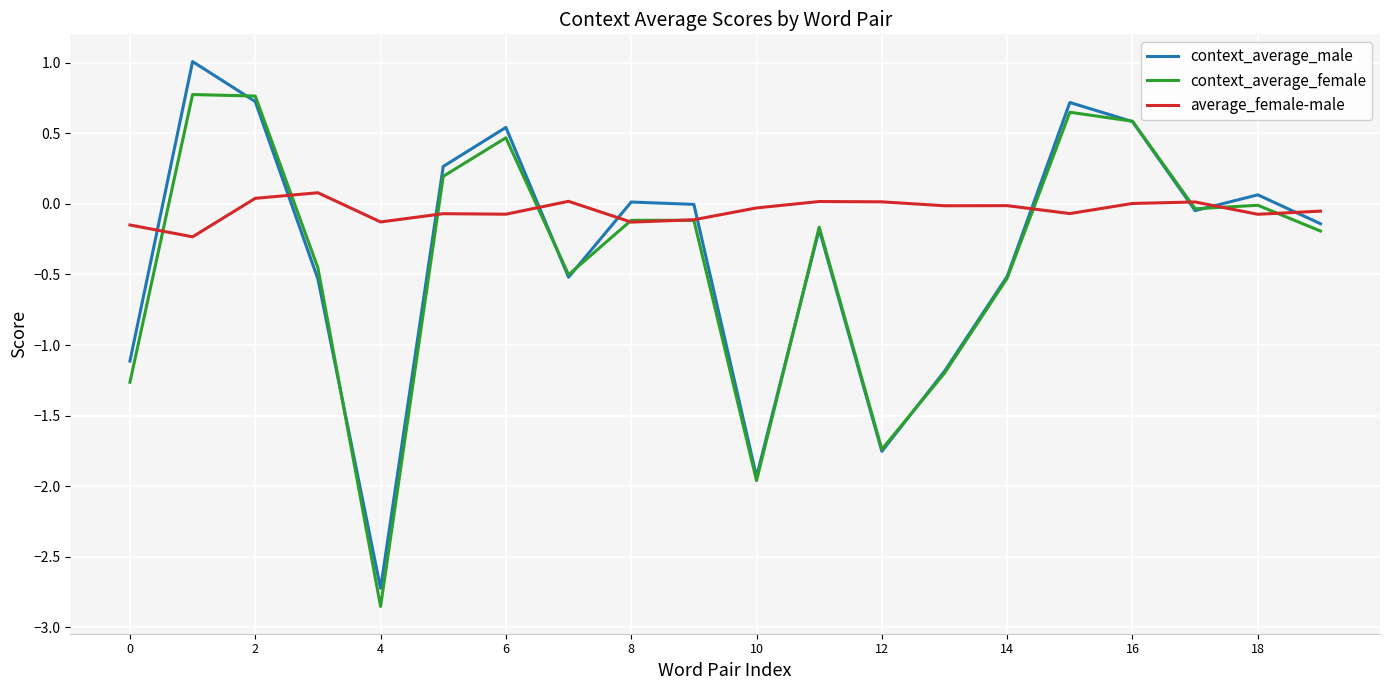

True or false: average_female-male and context_average_female intersect in this chart.

True